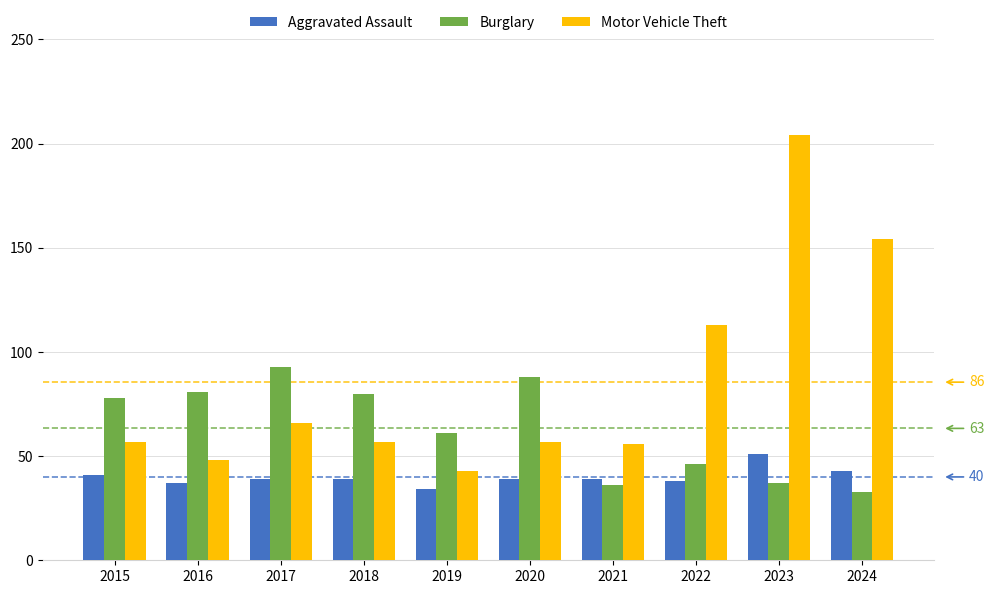

The Aggravated Assault series shows 39 at 2018. True or false?

True